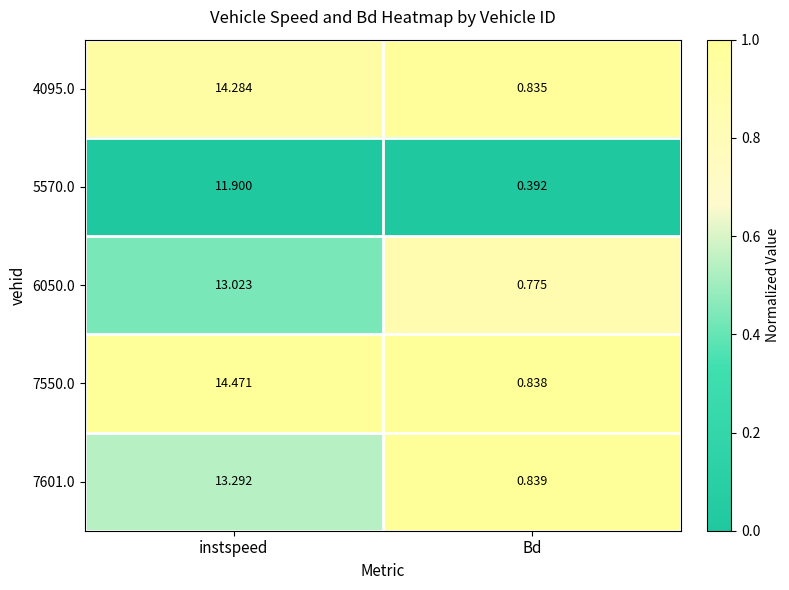

Which category has the highest value in the 4095.0 series?

instspeed